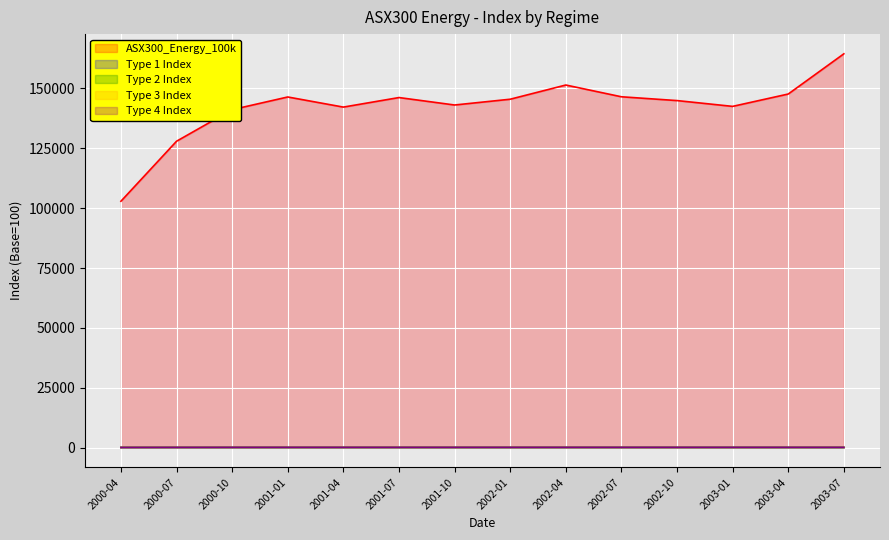

How many lines are shown in the chart?

5